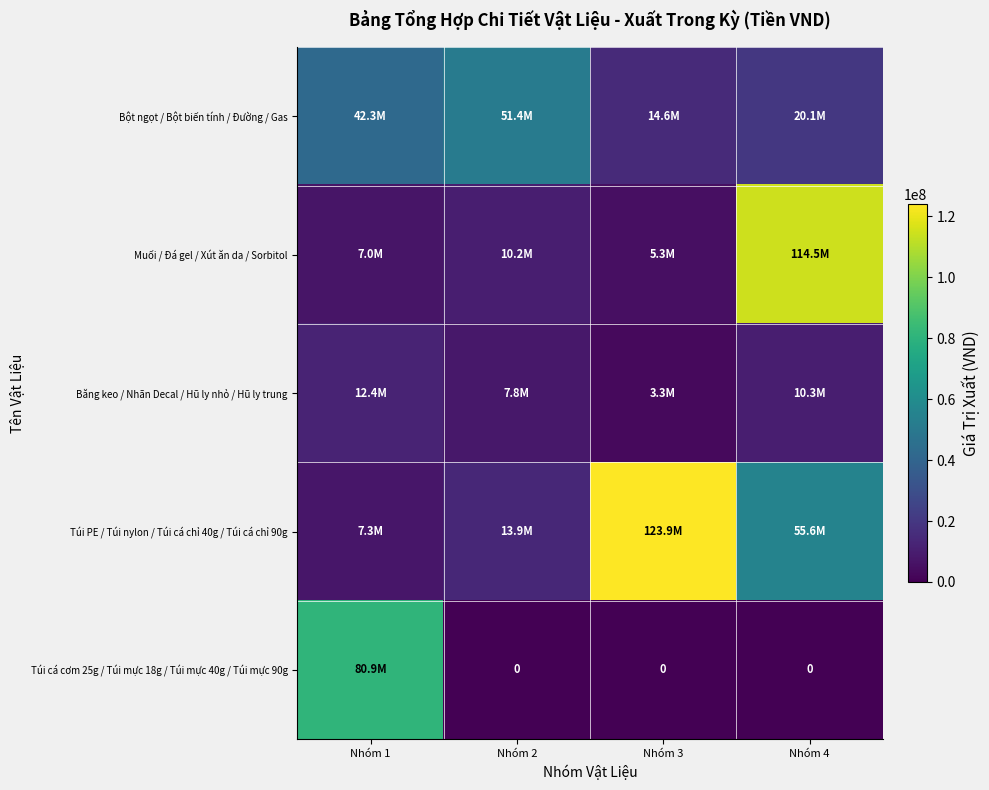

Which category has the lowest value across all series?

Nhóm 2